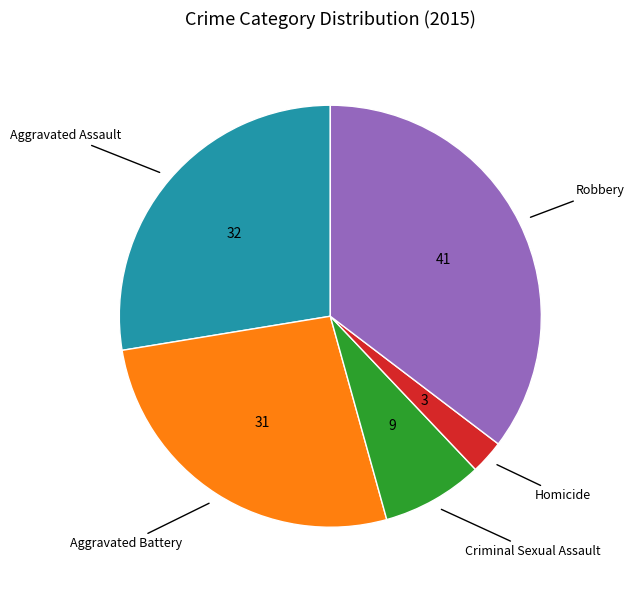

Is there any slice that represents more than half of the pie?

No